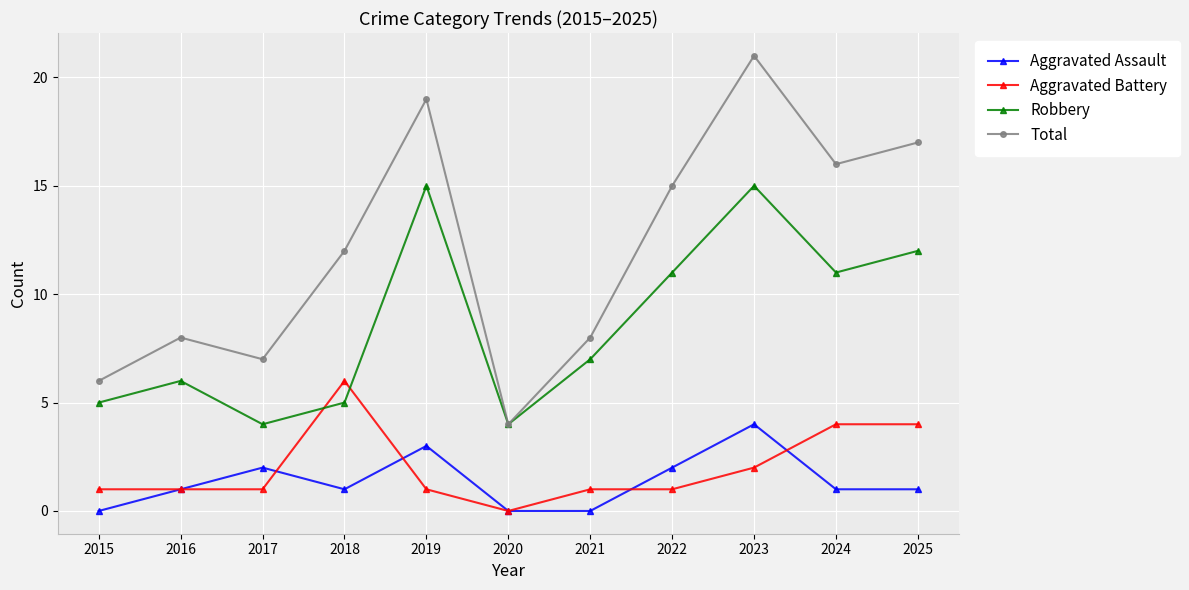

How many lines are shown in the chart?

4